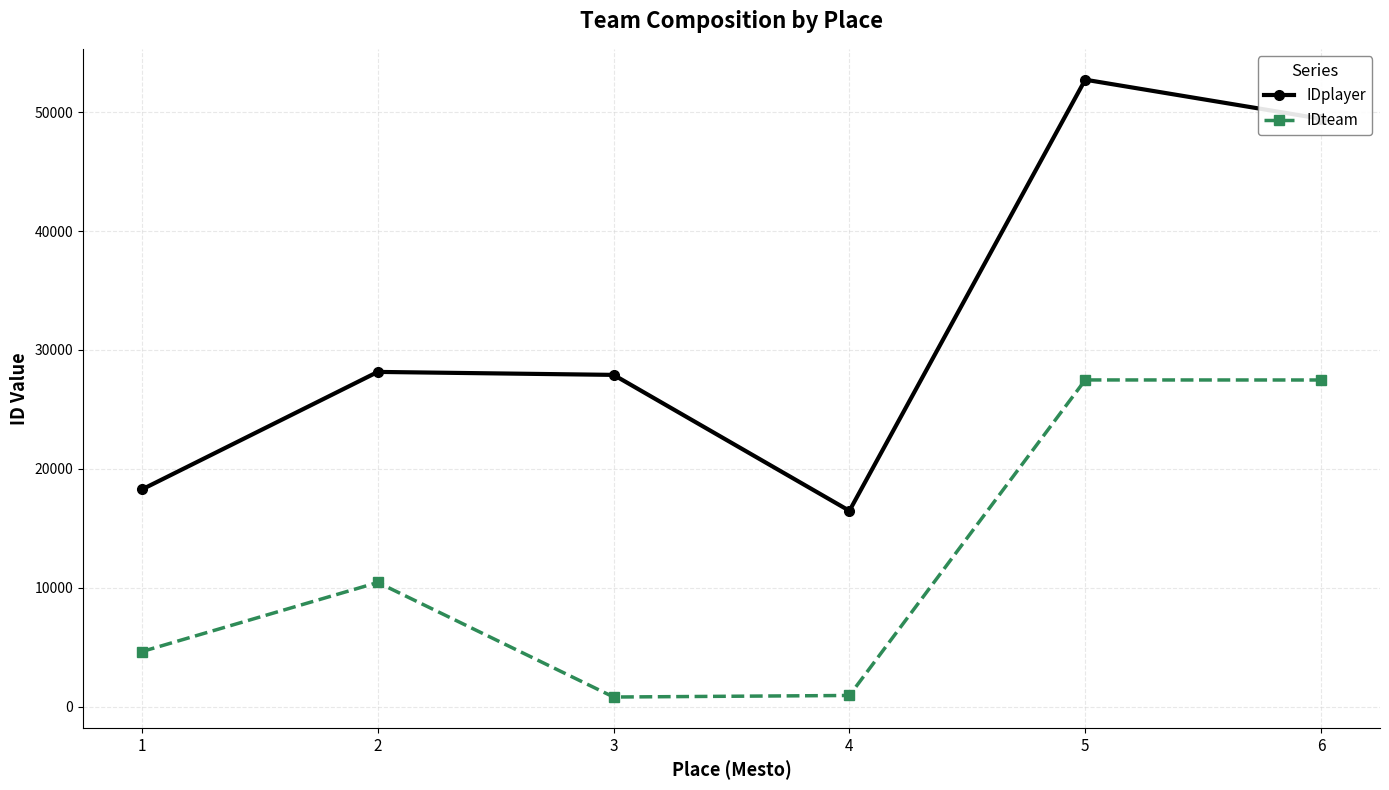

True or false: IDteam and IDplayer intersect in this chart.

False